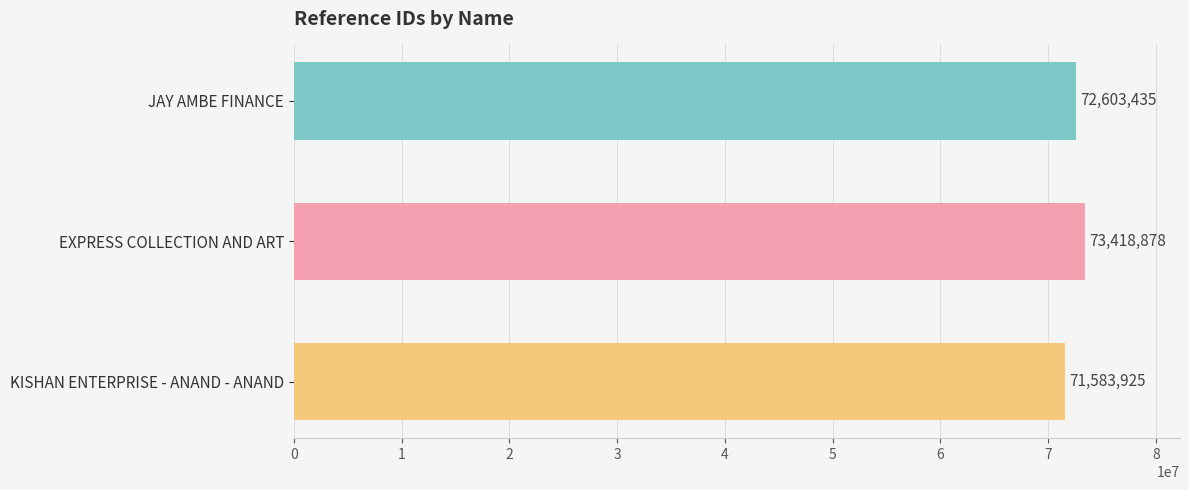

Is it true that the value at JAY AMBE FINANCE is 35756810?

False